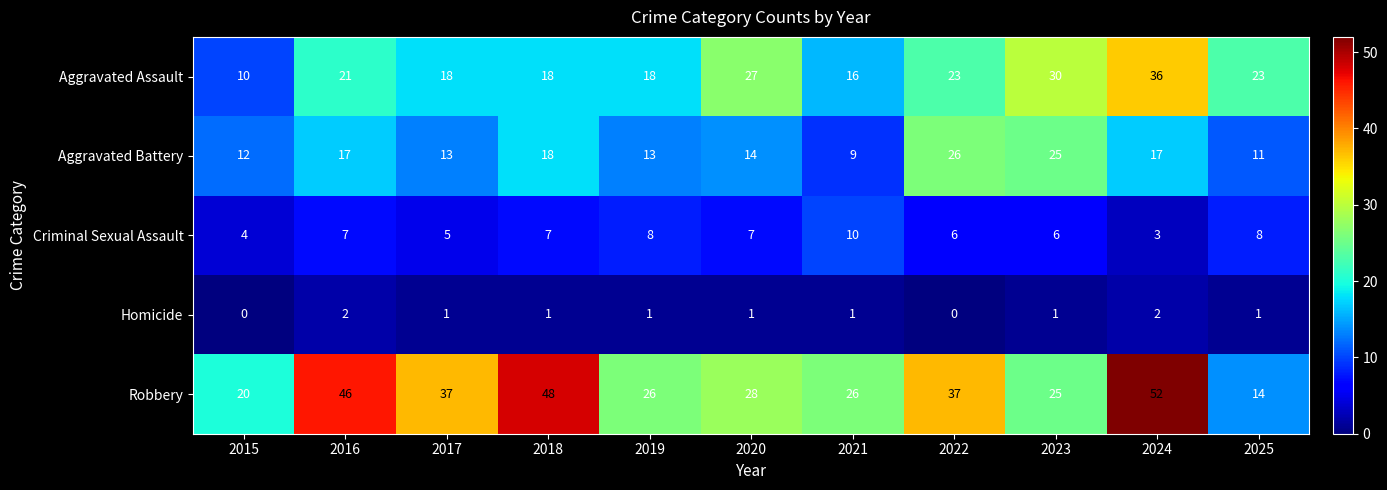

What is the greatest value displayed?

52